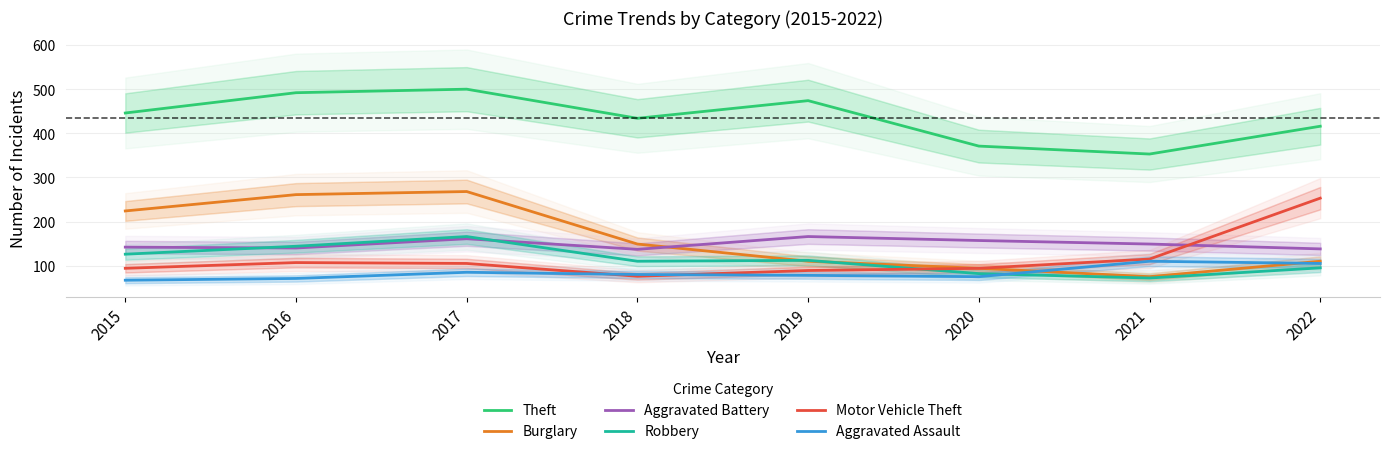

After their last crossing, which series has the higher values: Aggravated Battery or Motor Vehicle Theft?

Motor Vehicle Theft